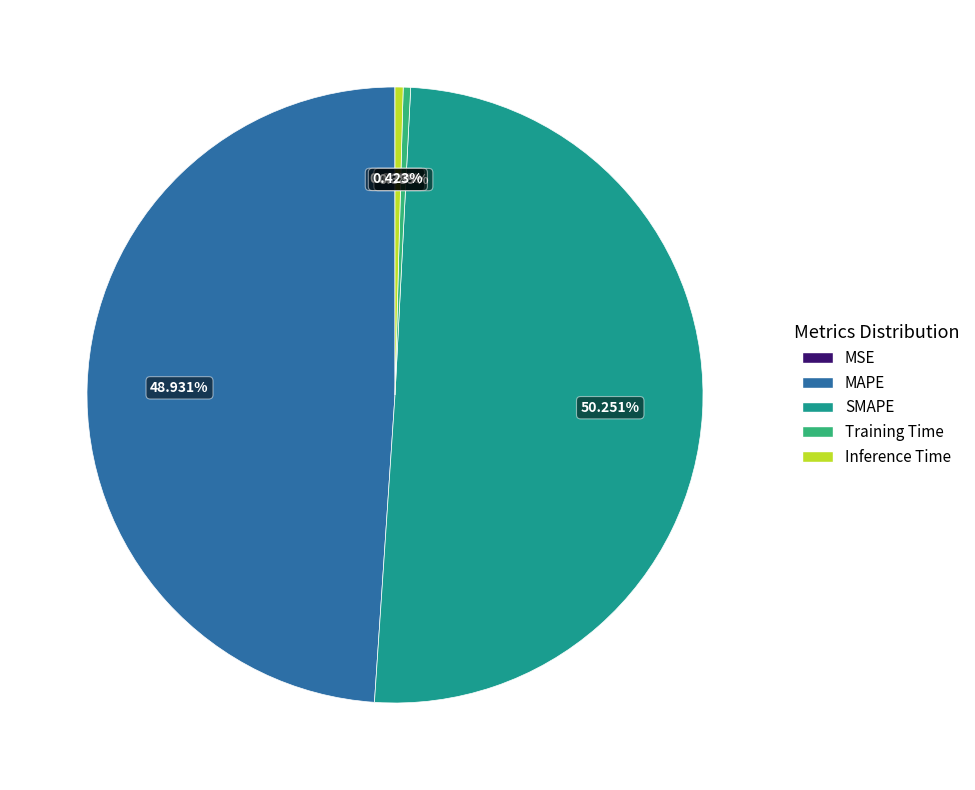

Which category has the biggest portion of the pie?

SMAPE